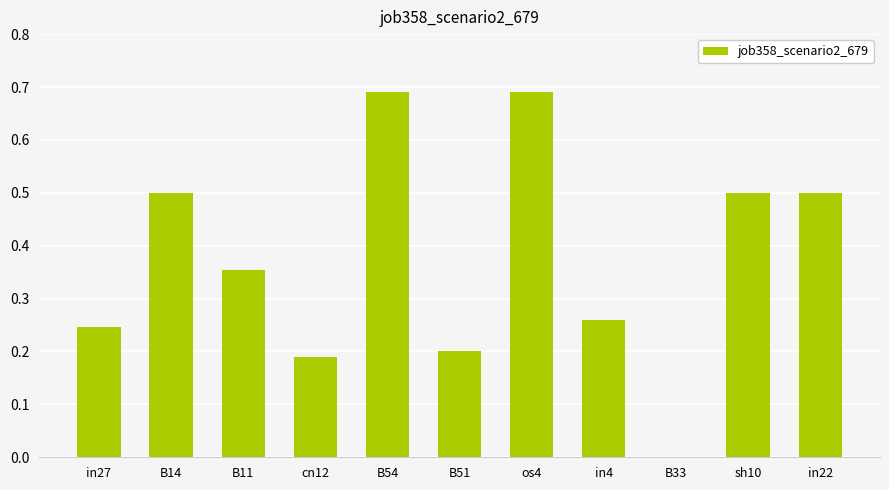

How many values exceed 0?

10